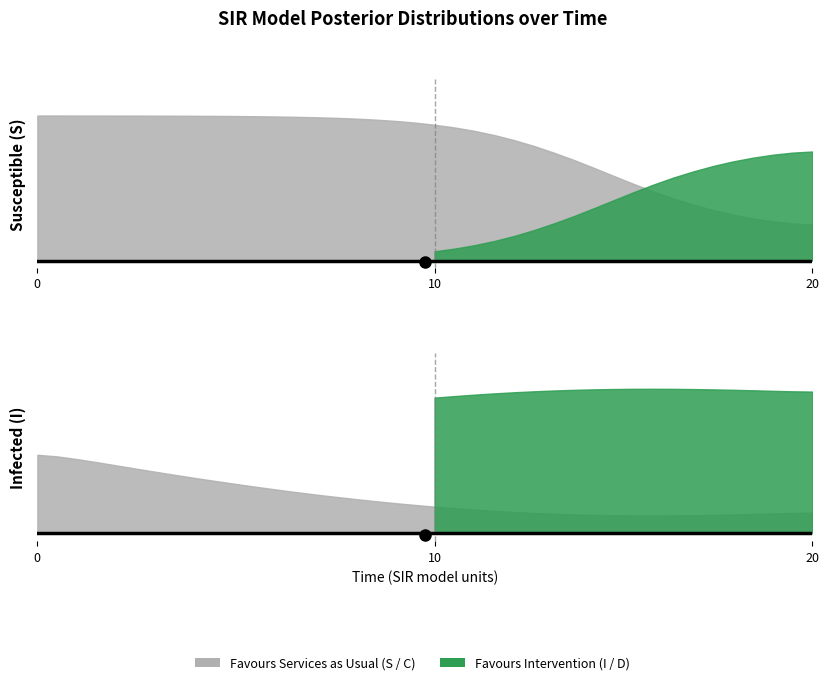

What is the difference between the maximum and minimum values in the I series?

0.8